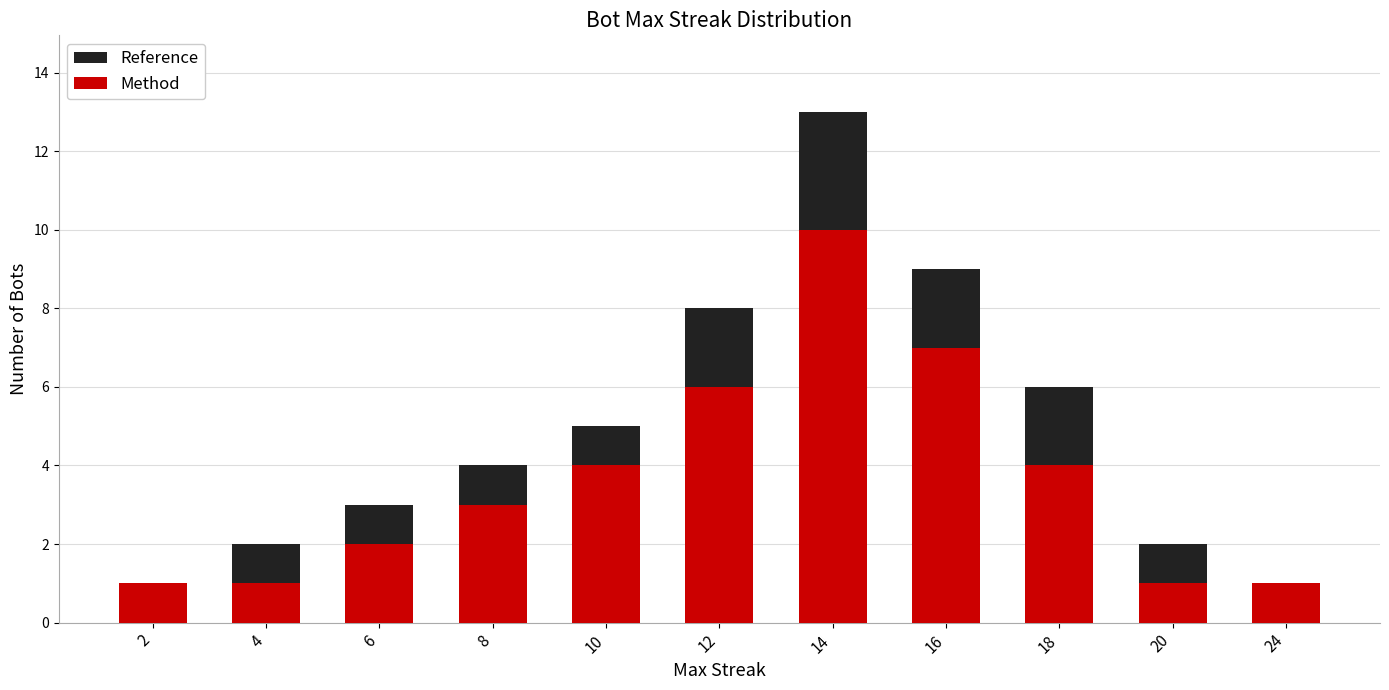

What is the sum of the Method values at 2 and 6?

3